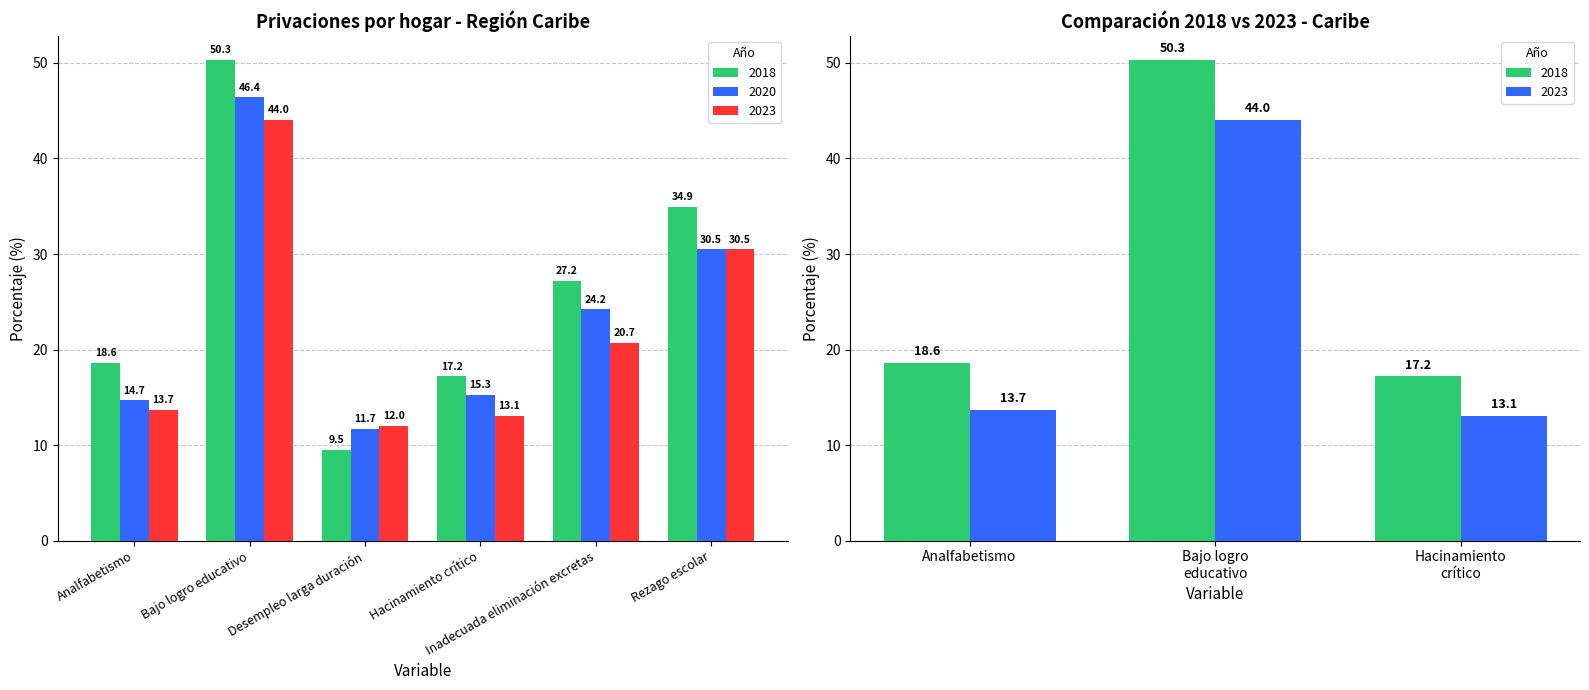

How many data points in 2020 are above 24?

3